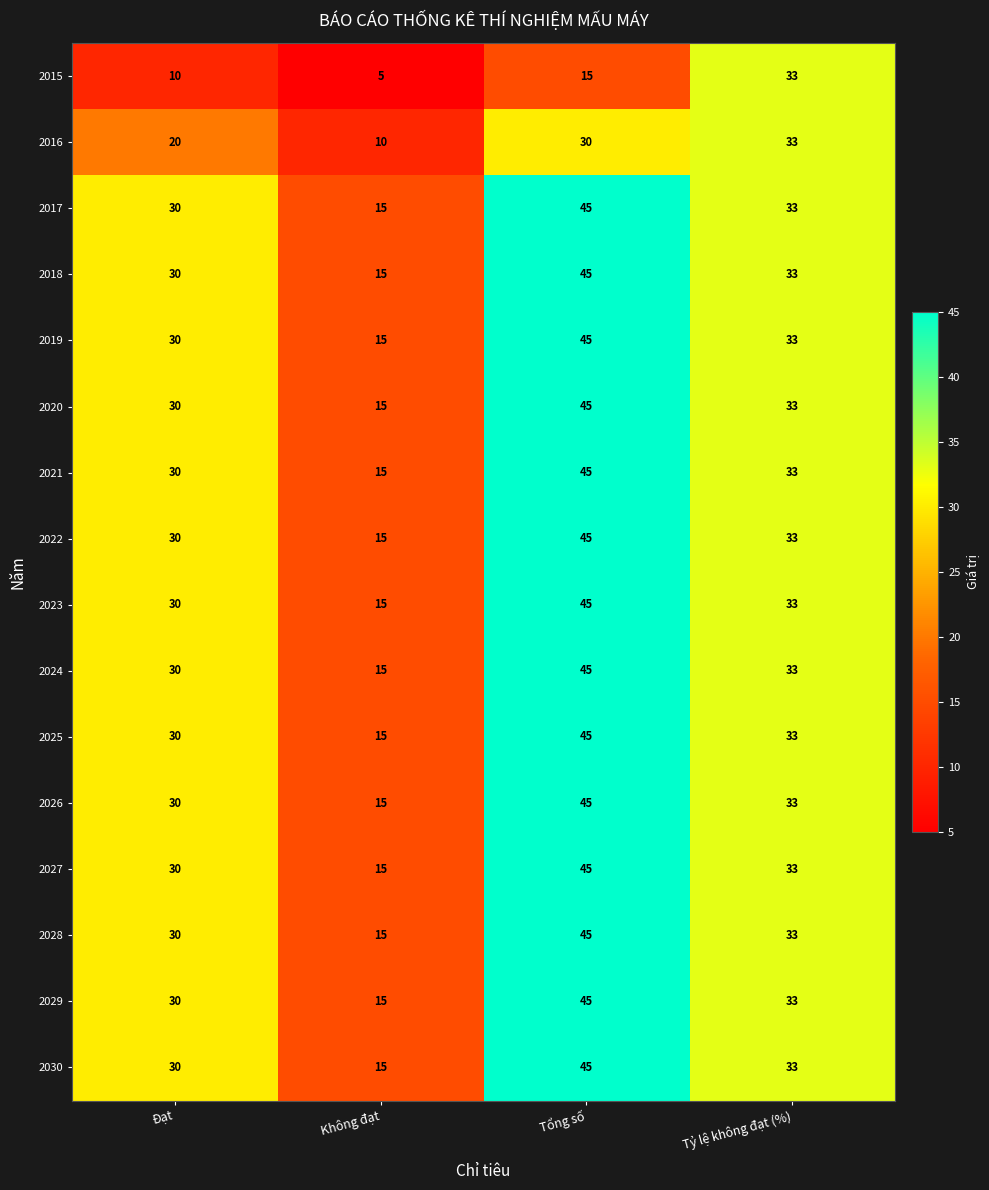

List the labels in order of 2023 value, largest first.

Tổng số, Tỷ lệ không đạt (%), Đạt, Không đạt